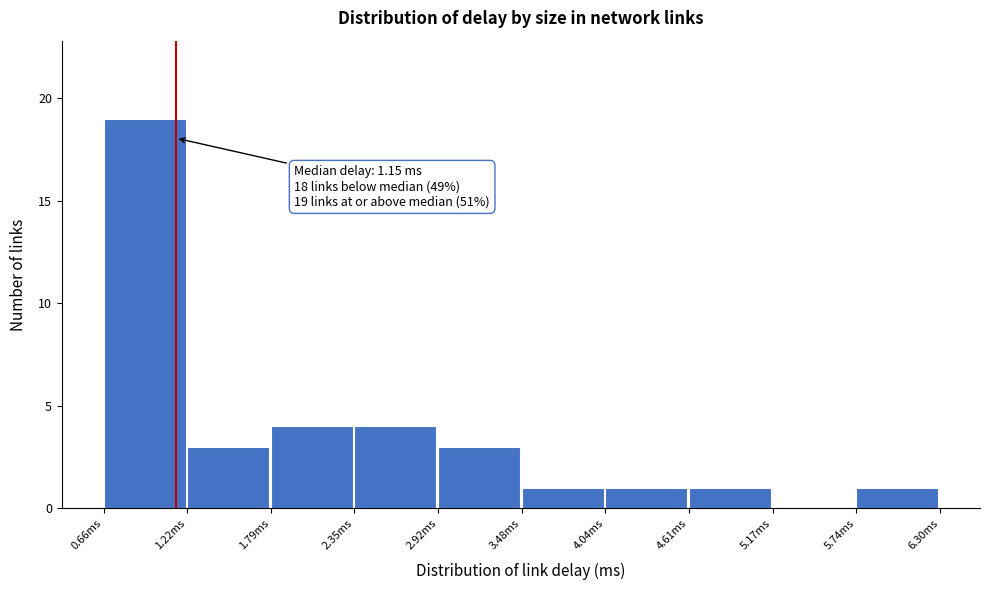

Over which range of the x-axis is the bar tallest?

0.7 to 1.2